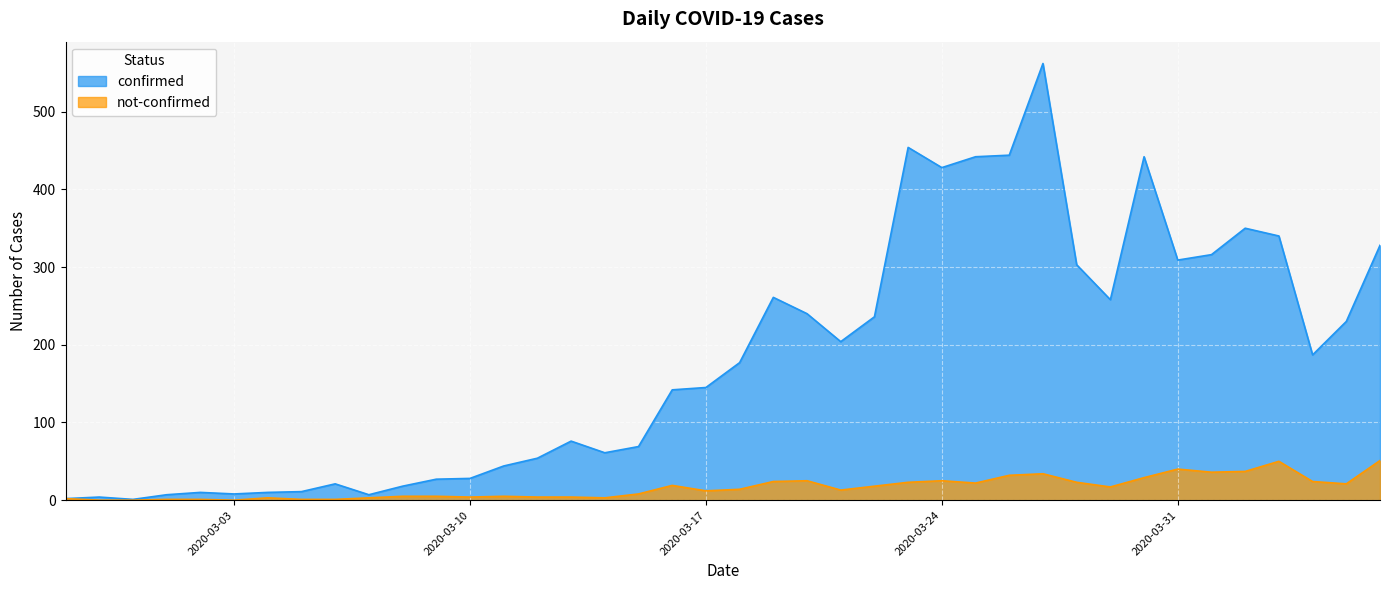

List the labels in order of confirmed value, largest first.

2020-03-27, 2020-03-23, 2020-03-26, 2020-03-25, 2020-03-30, 2020-03-24, 2020-04-02, 2020-04-03, 2020-04-06, 2020-04-01, 2020-03-31, 2020-03-28, 2020-03-19, 2020-03-29, 2020-03-20, 2020-03-22, 2020-04-05, 2020-03-21, 2020-04-04, 2020-03-18, 2020-03-17, 2020-03-16, 2020-03-13, 2020-03-15, 2020-03-14, 2020-03-12, 2020-03-11, 2020-03-10, 2020-03-09, 2020-03-06, 2020-03-08, 2020-03-05, 2020-03-02, 2020-03-04, 2020-03-03, 2020-03-01, 2020-03-07, 2020-02-28, 2020-02-27, 2020-02-29